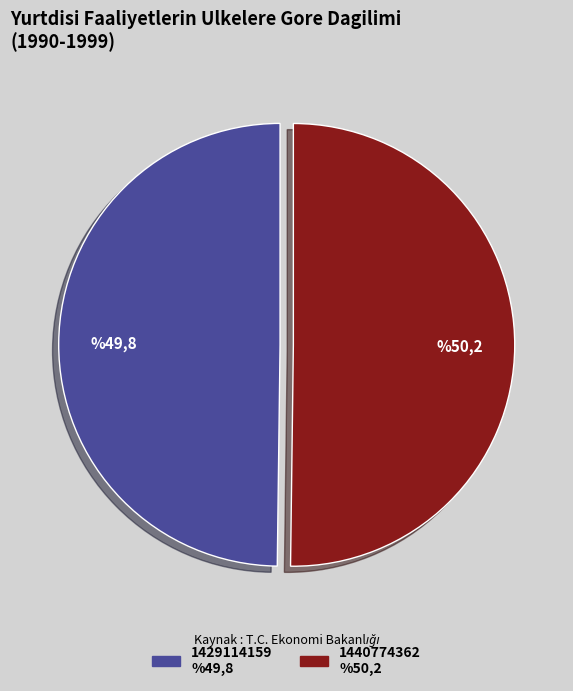

True or false: 1440774362 accounts for 60% of the total.

False